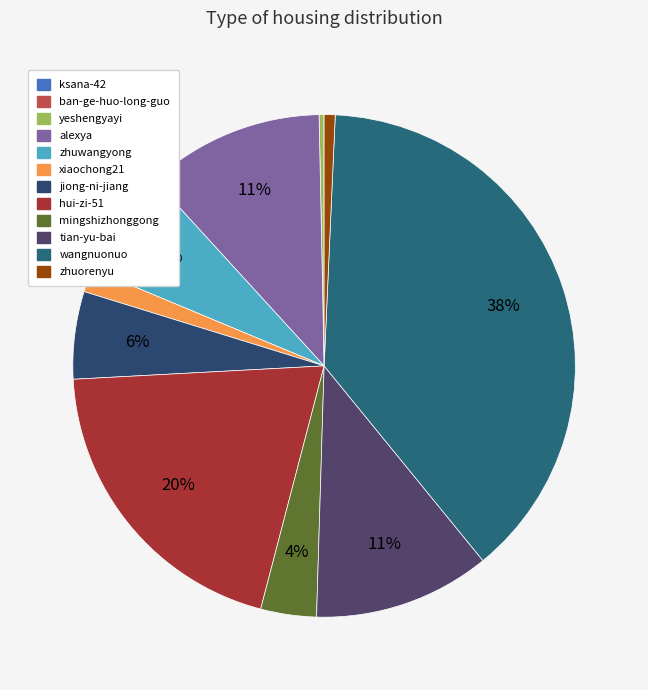

What is the change in value from xiaochong21 to mingshizhonggong?

+21261